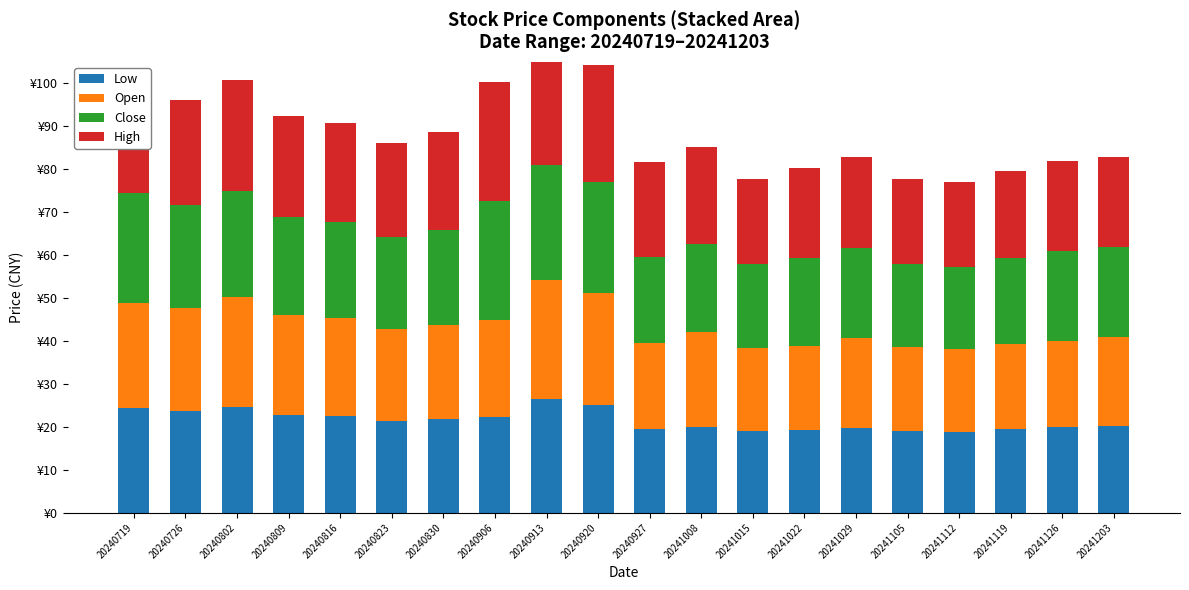

What is the value of the High bar at the 3rd from the left?

25.9